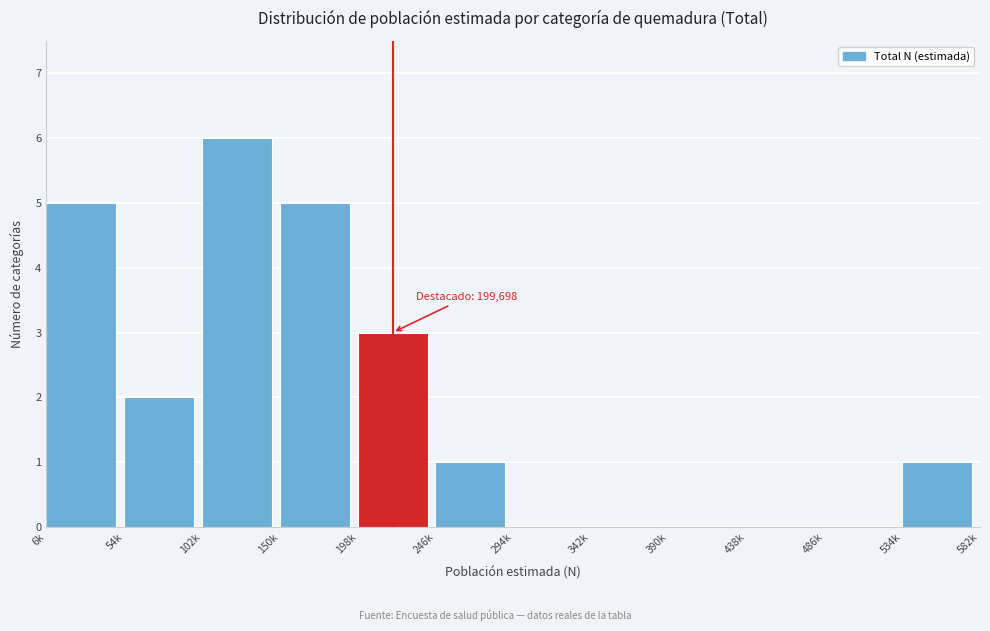

Reading left to right, transcribe all the data shown in this chart.

6k=5	54k=2	102k=6	150k=5	198k=3	246k=1	294k=0	342k=0	390k=0	438k=0	486k=0	534k=1